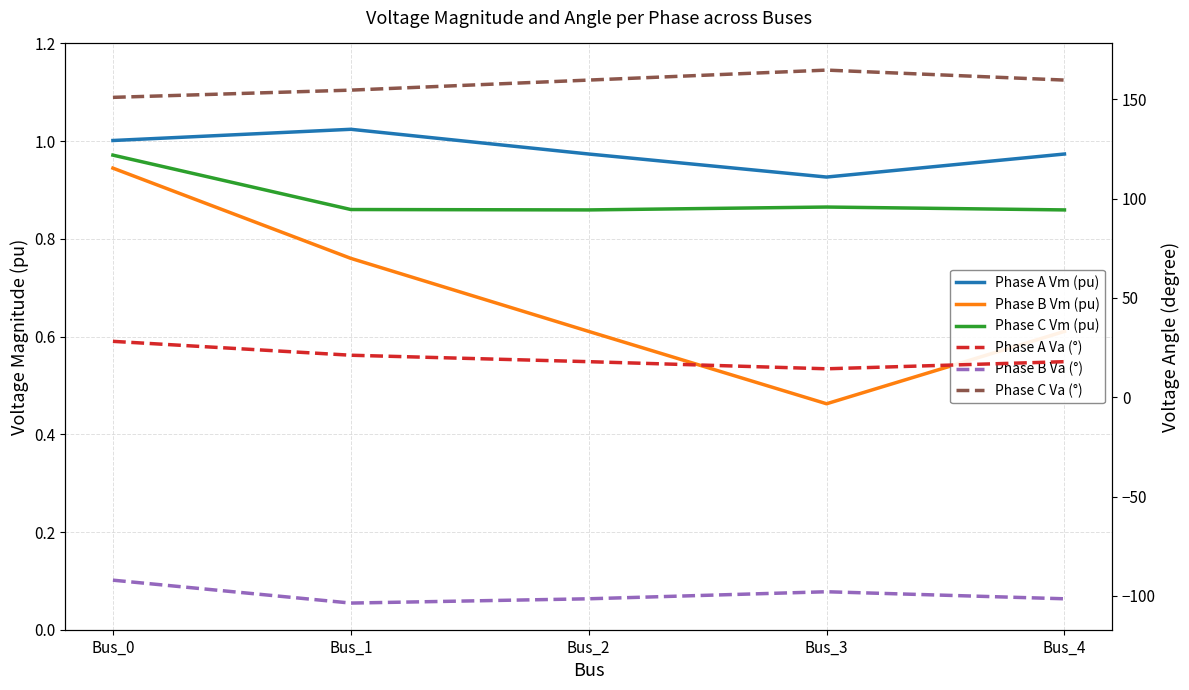

True or false: Phase A Va (°) and Phase B Vm (pu) intersect in this chart.

False